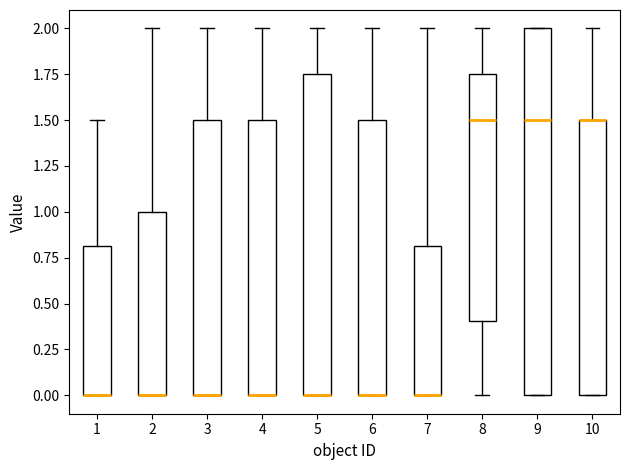

Reading left to right, transcribe this box plot: for each box, give where its median line is, the range the box spans, and where its two whiskers end, as read against the y-axis. The values are not printed on the chart, so give them approximately, as read against the axis.

1: median 0.00 (drawn on the box's lower edge), box 0.00 to 0.80, whiskers 0.00 to 1.50
2: median 0.00 (drawn on the box's lower edge), box 0.00 to 1.00, whiskers 0.00 to 2.00
3: median 0.00 (drawn on the box's lower edge), box 0.00 to 1.50, whiskers 0.00 to 2.00
4: median 0.00 (drawn on the box's lower edge), box 0.00 to 1.50, whiskers 0.00 to 2.00
5: median 0.00 (drawn on the box's lower edge), box 0.00 to 1.75, whiskers 0.00 to 2.00
6: median 0.00 (drawn on the box's lower edge), box 0.00 to 1.50, whiskers 0.00 to 2.00
7: median 0.00 (drawn on the box's lower edge), box 0.00 to 0.80, whiskers 0.00 to 2.00
8: median 1.50, box 0.40 to 1.75, whiskers 0.00 to 2.00
9: median 1.50, box 0.00 to 2.00, whiskers 0.00 to 2.00
10: median 1.50 (drawn on the box's upper edge), box 0.00 to 1.50, whiskers 0.00 to 2.00